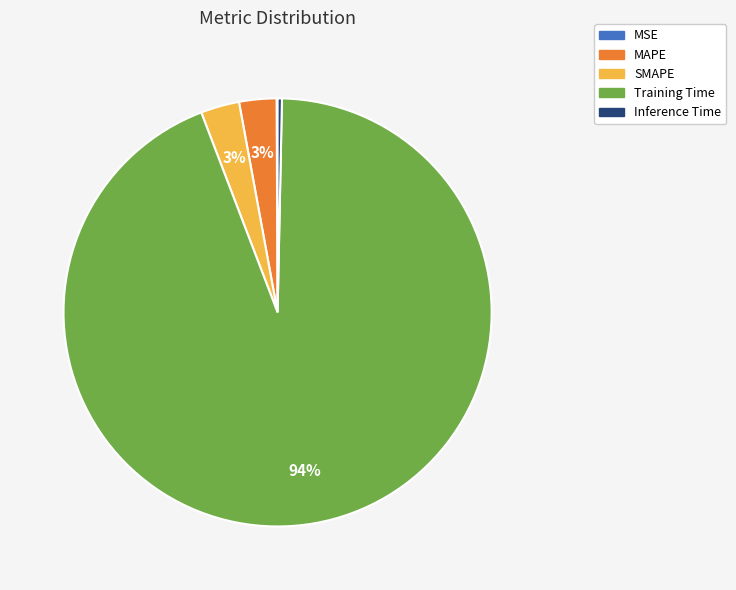

Does Inference Time account for over 50% of the chart?

No